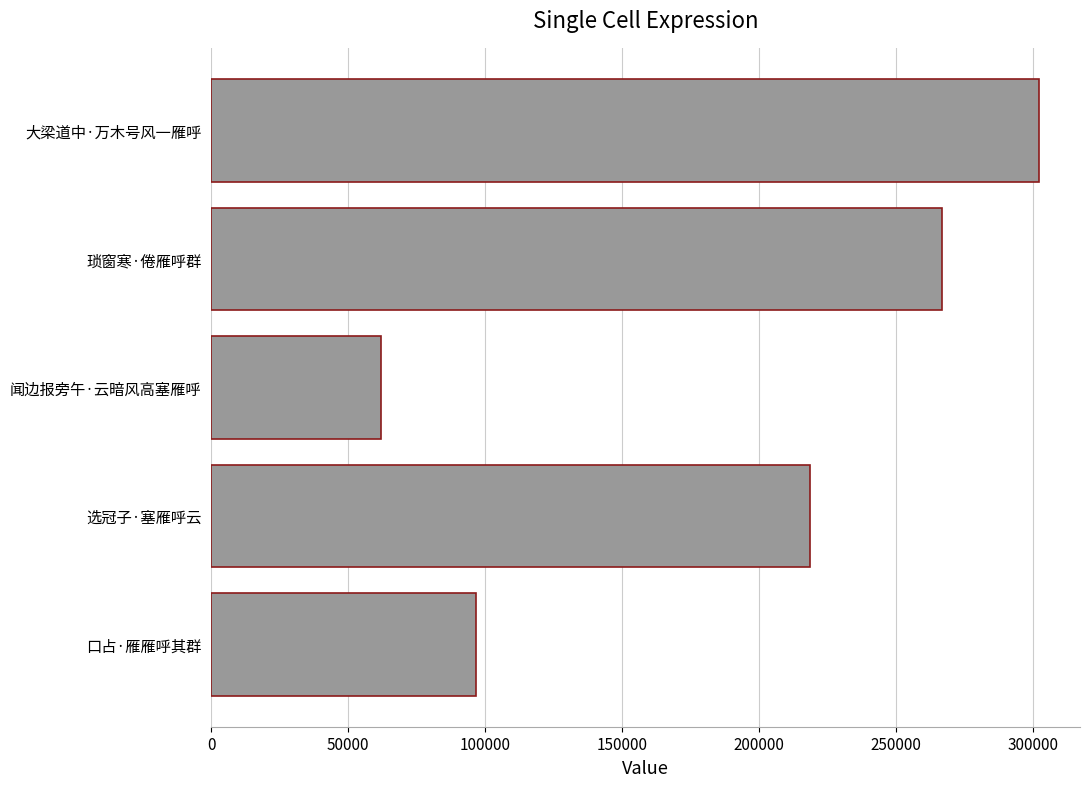

What is the change in value from 口占·雁雁呼其群 to 选冠子·塞雁呼云?

+121813